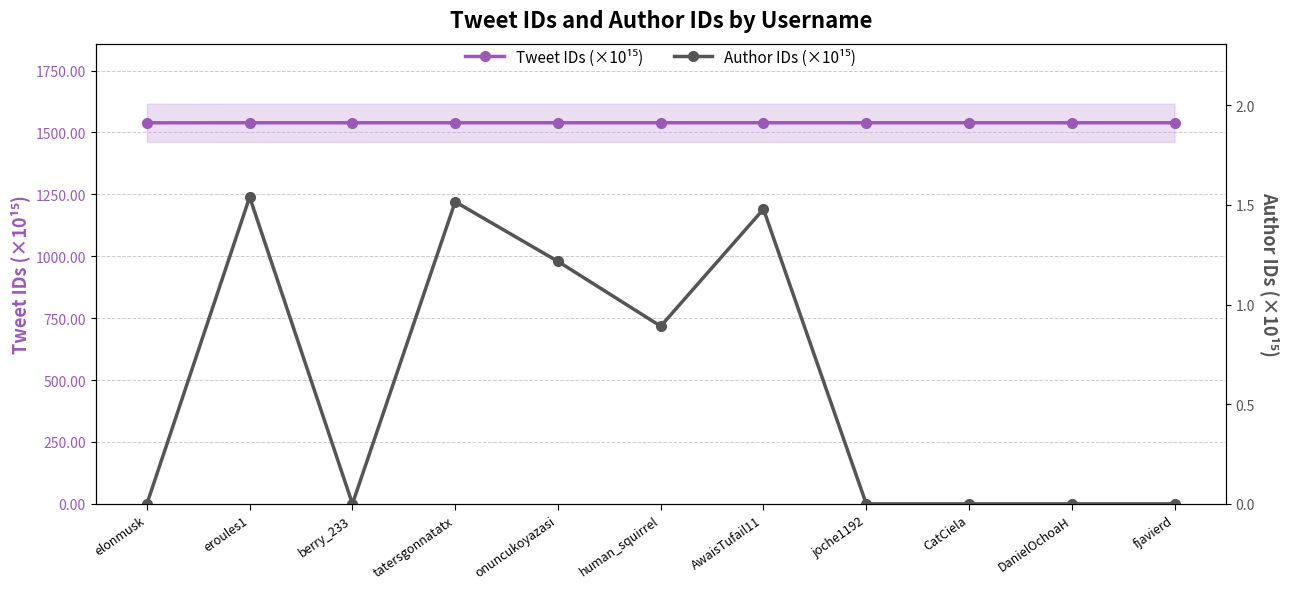

True or false: Tweet IDs (×10¹⁵) and Author IDs (×10¹⁵) intersect in this chart.

False